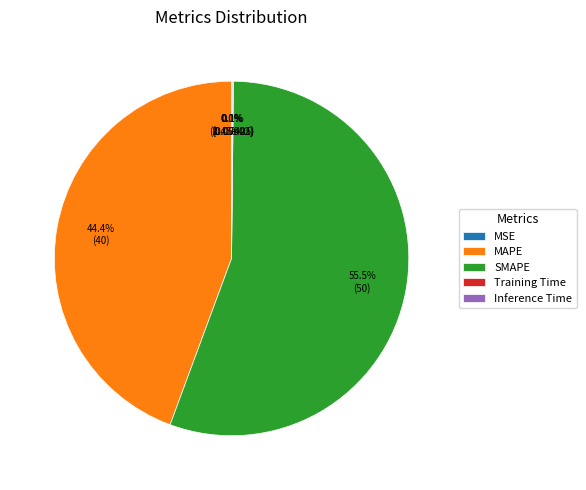

Is there any slice that represents more than half of the pie?

Yes